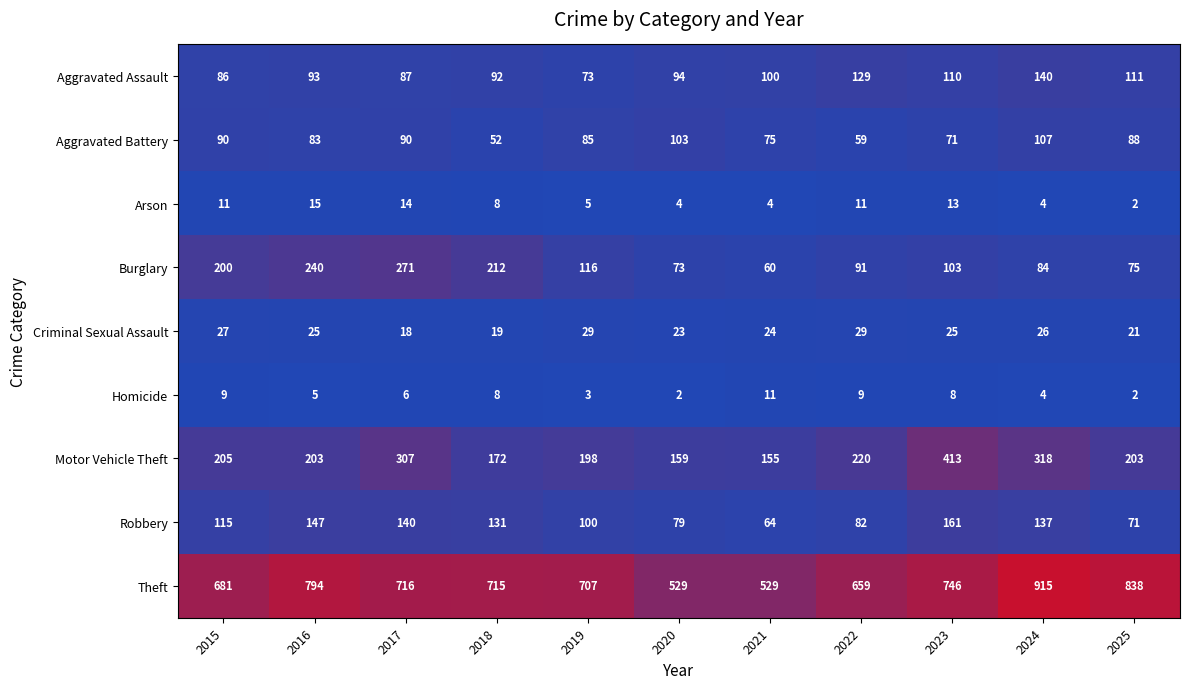

Rank the series at 2023 from lowest to highest value.

Homicide, Arson, Criminal Sexual Assault, Aggravated Battery, Burglary, Aggravated Assault, Robbery, Motor Vehicle Theft, Theft